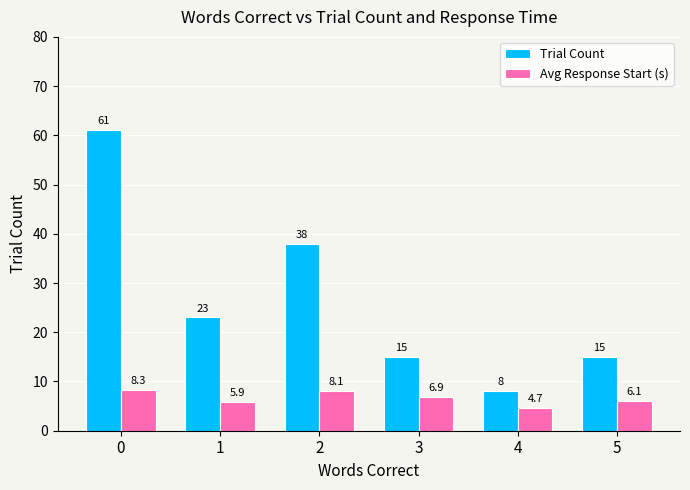

Rank the series by their maximum value, from lowest to highest.

Avg Response Start (s), Trial Count